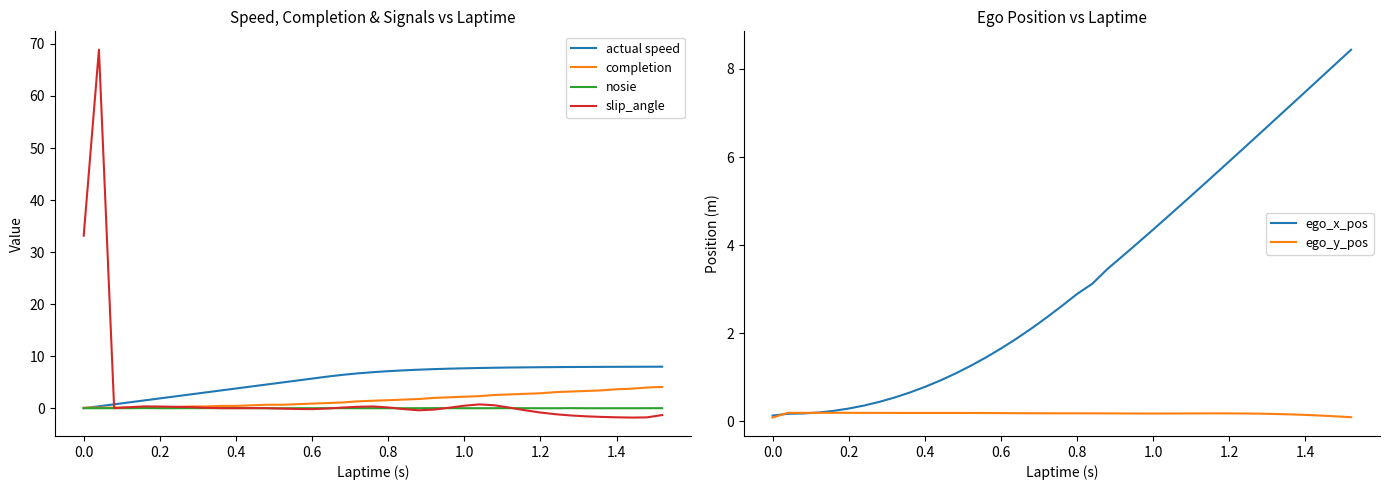

How many lines are shown in the chart?

6